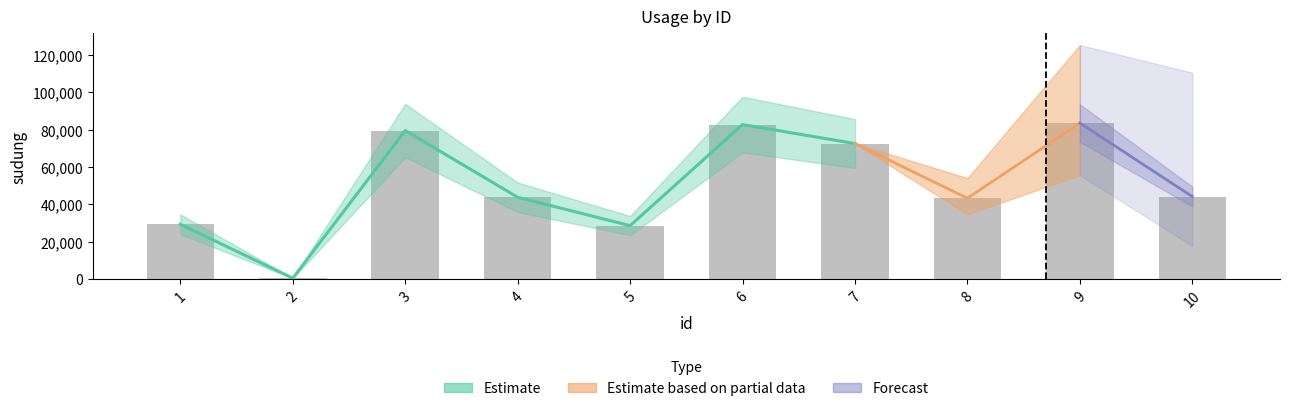

Rank the categories by value from lowest to highest.

2, 5, 1, 8, 4, 10, 7, 3, 6, 9